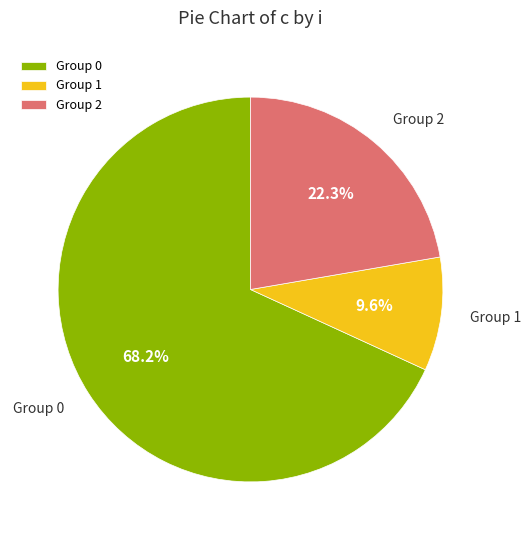

Combined, do Group 1 and Group 0 account for over 50%?

Yes